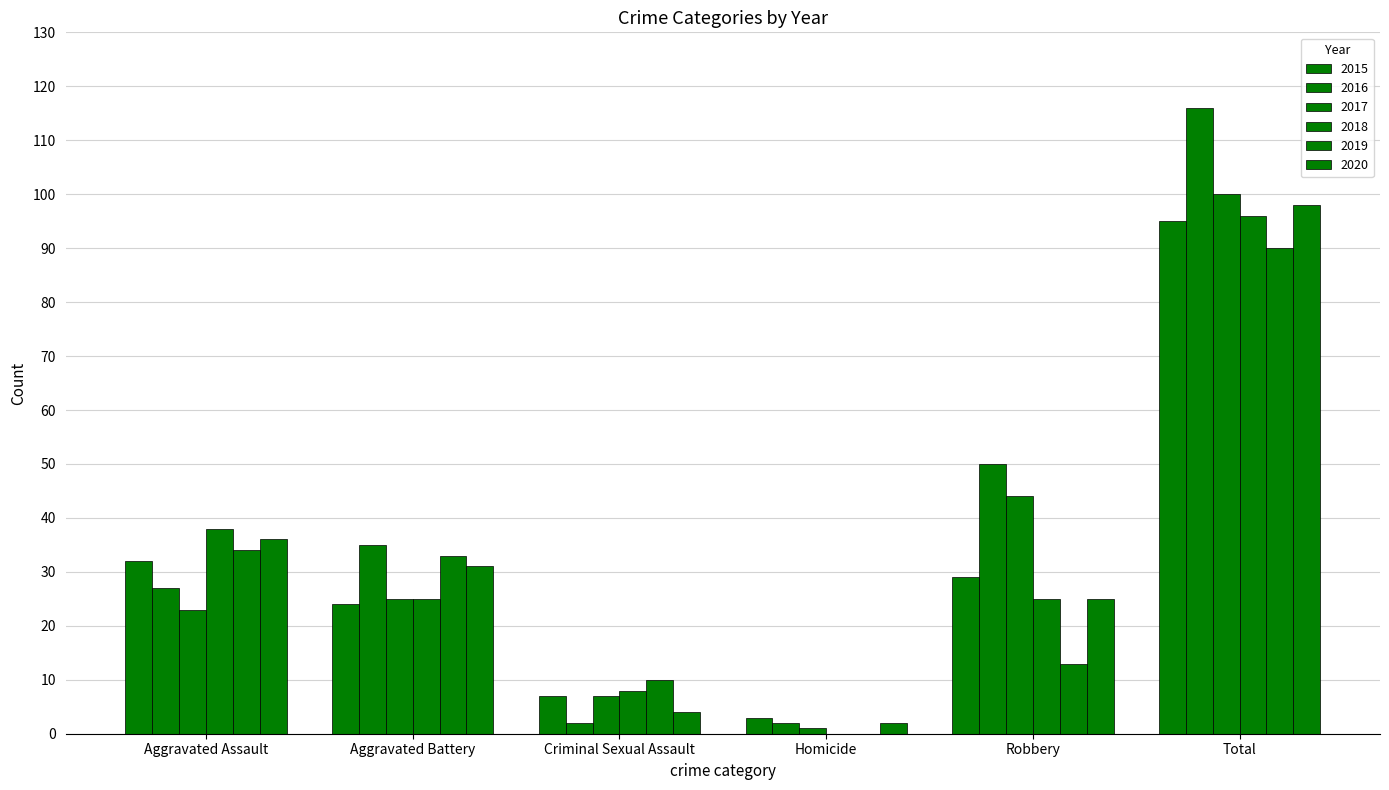

Reading left to right, list all the values displayed in this chart.

2015: 32	24	7	3	29	95
2016: 27	35	2	2	50	116
2017: 23	25	7	1	44	100
2018: 38	25	8	0	25	96
2019: 34	33	10	0	13	90
2020: 36	31	4	2	25	98